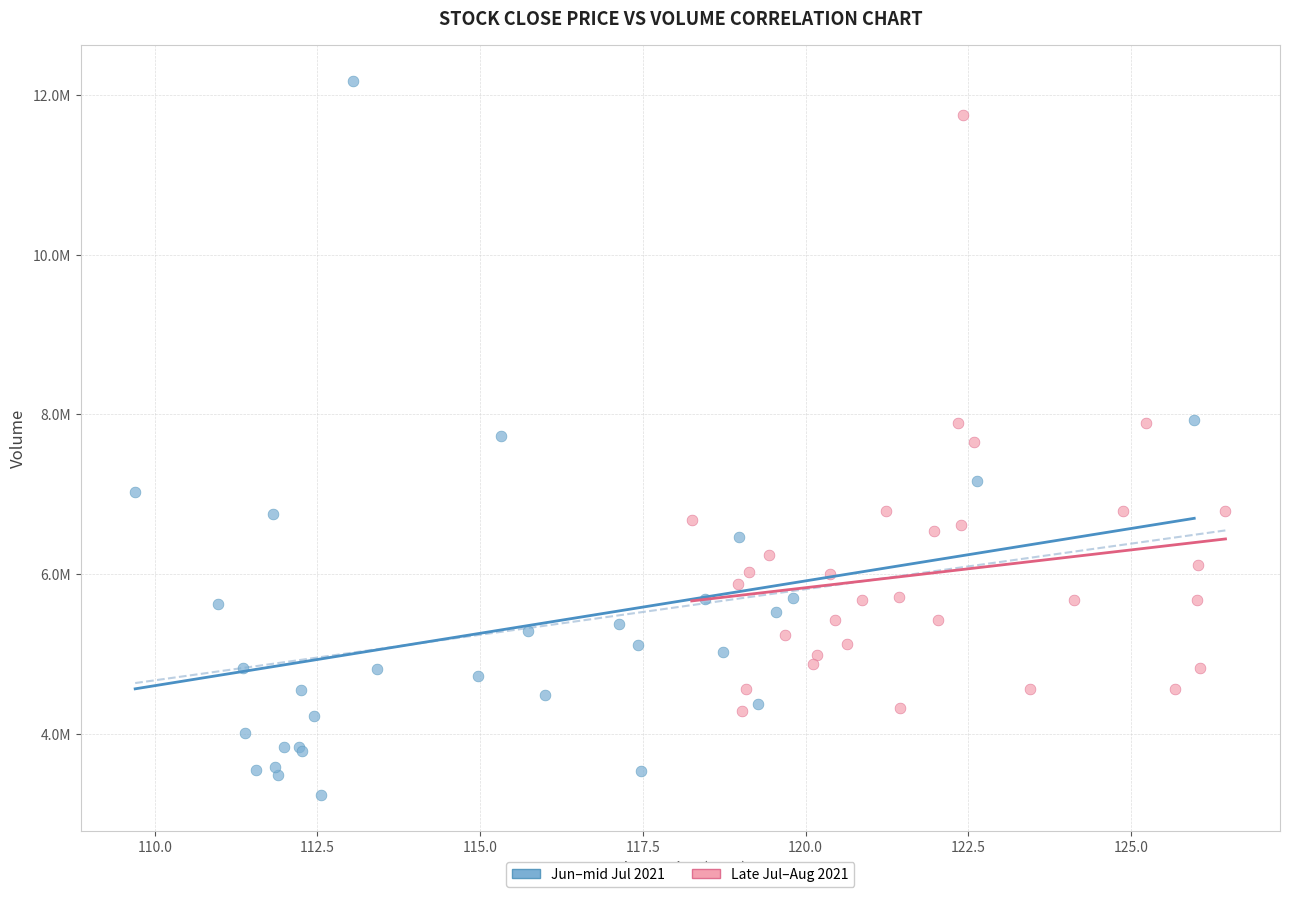

What are all the series names shown in the legend?

Jun–mid Jul 2021, Late Jul–Aug 2021